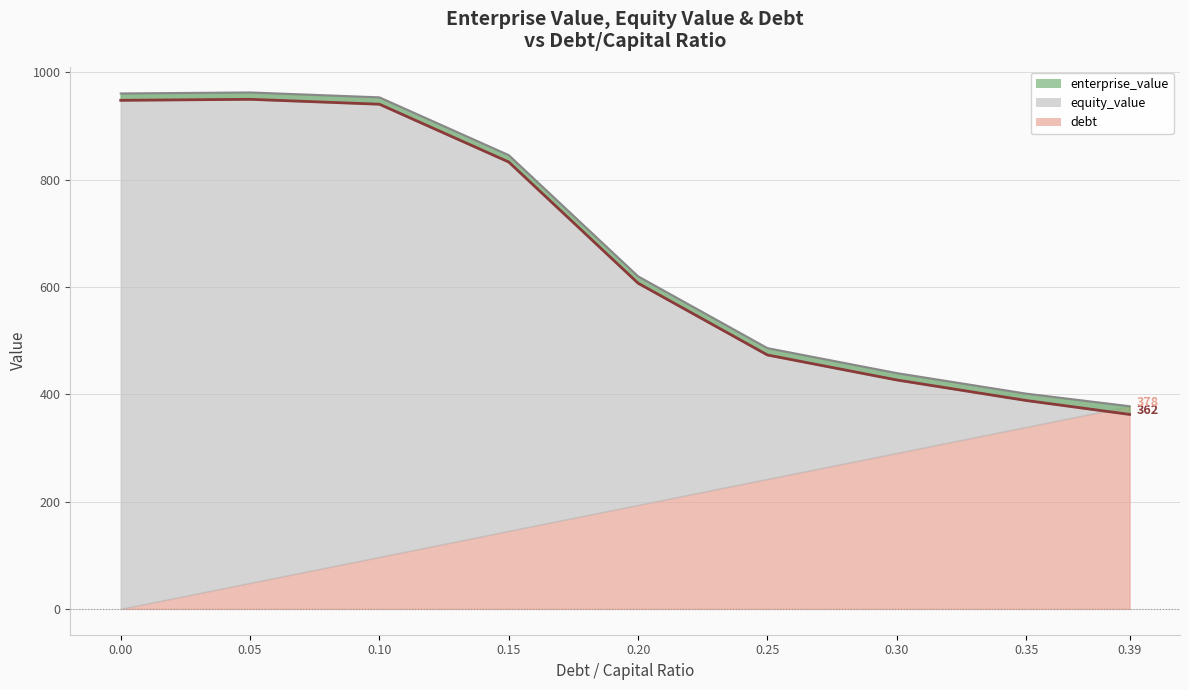

True or false: enterprise_value and equity_value intersect in this chart.

False